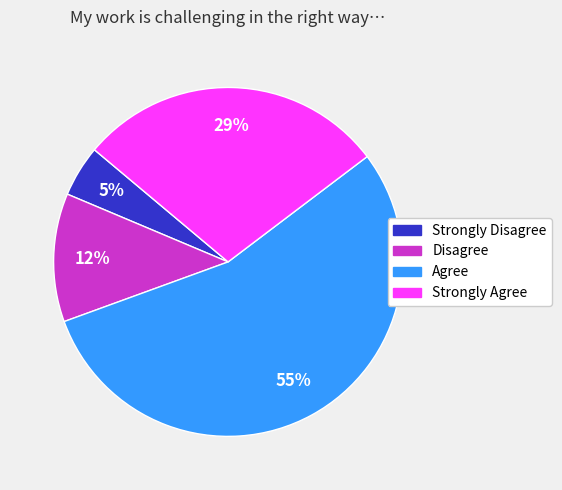

How many slices are in this pie chart?

4